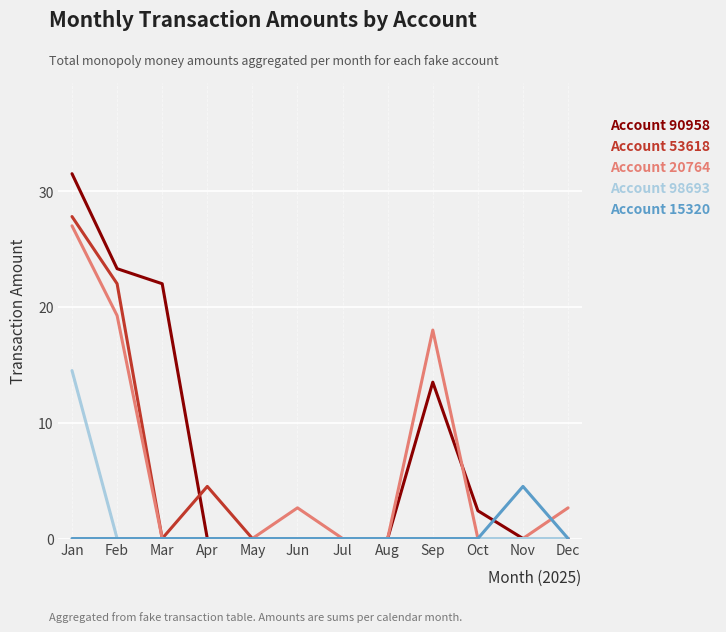

True or false: Account 53618 has a value of 0.0 at Jun.

True